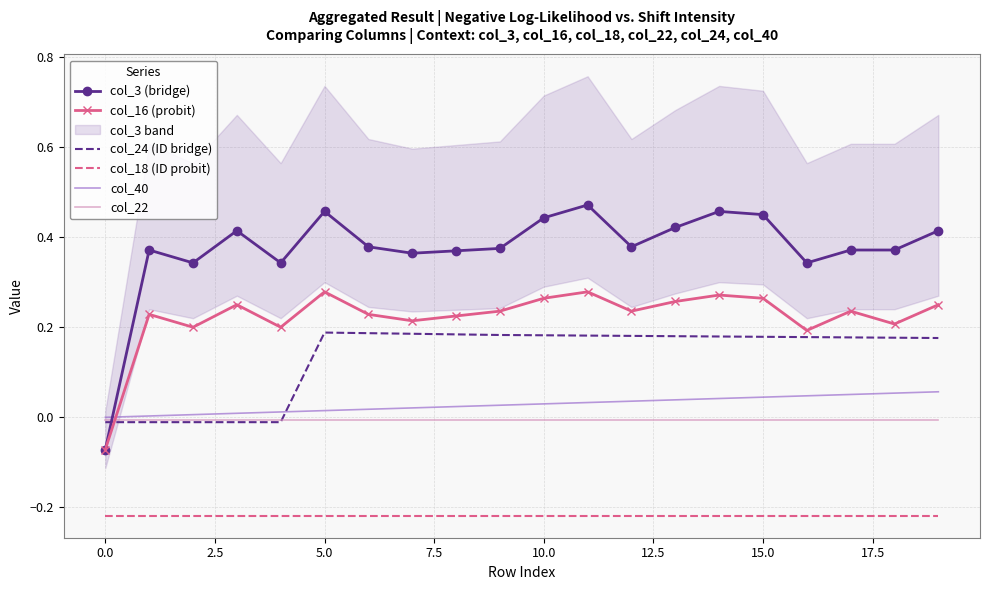

True or false: col_18 (ID probit) and col_24 (ID bridge) intersect in this chart.

False